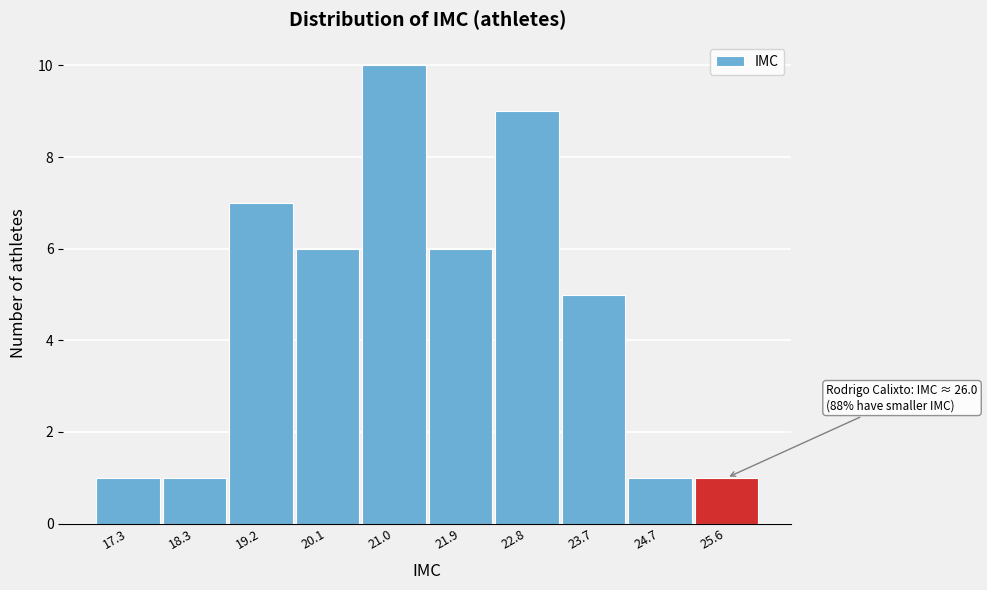

Reading left to right, list all the values displayed in this chart.

1	1	7	6	10	6	9	5	1	1